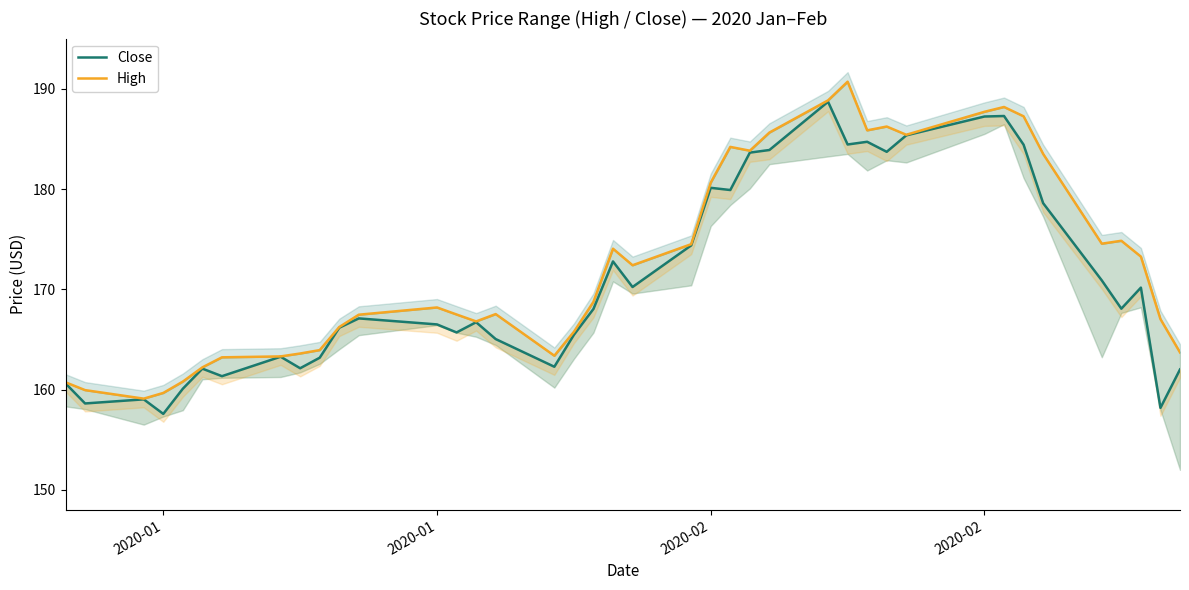

Is this an area chart (filled region under the line)?

No